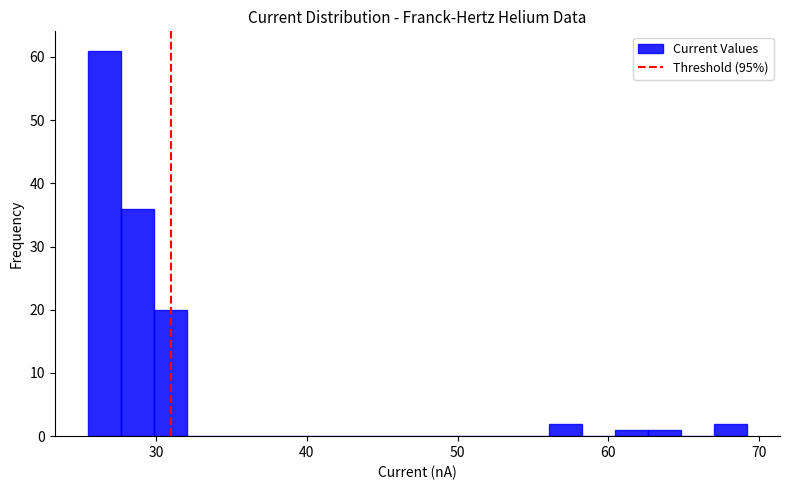

Around what value on the x-axis is the tallest bar? Give the approximate position of its centre, as read against the axis.

27